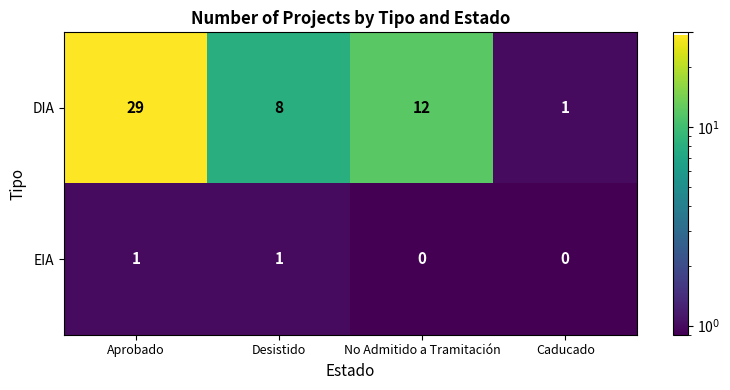

How many series are shown in this chart?

2